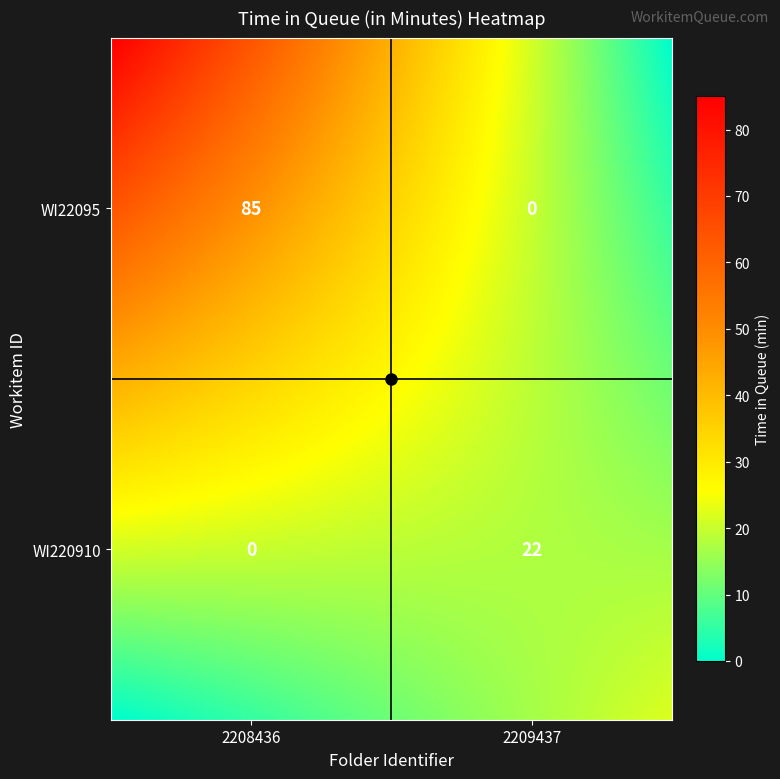

At which label is WI220910 closest to 11?

2208436